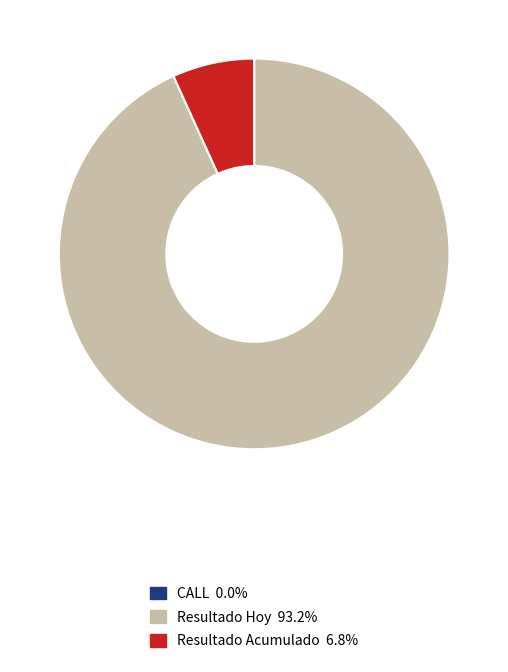

Is there a majority slice in this chart?

Yes